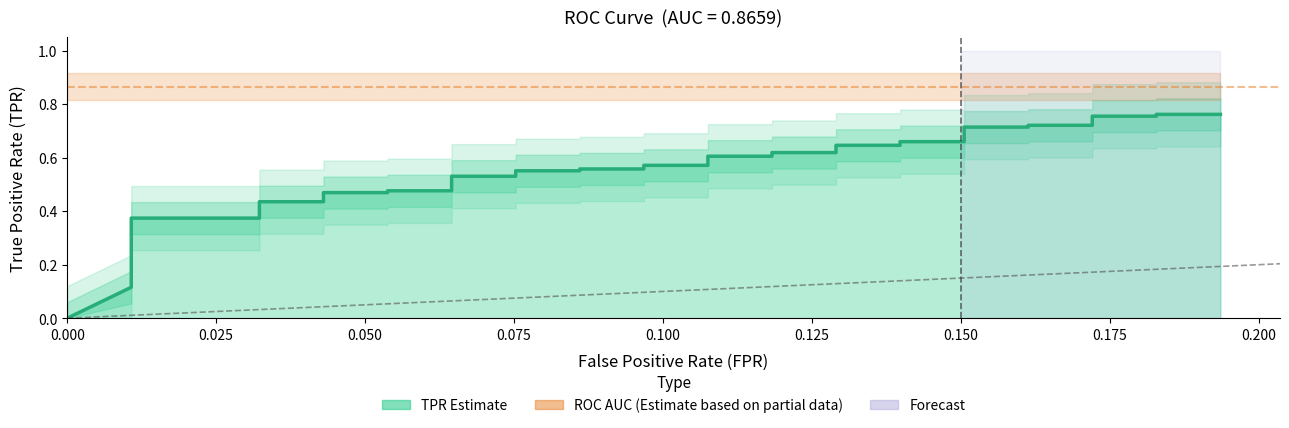

How many values exceed 0?

39